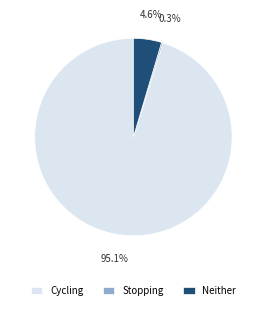

To the nearest percent, what is the average slice percentage?

33%